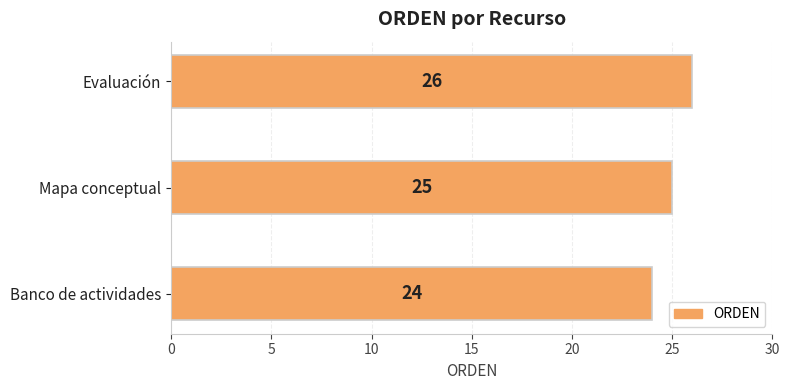

Which label corresponds to the largest value in the chart?

Evaluación